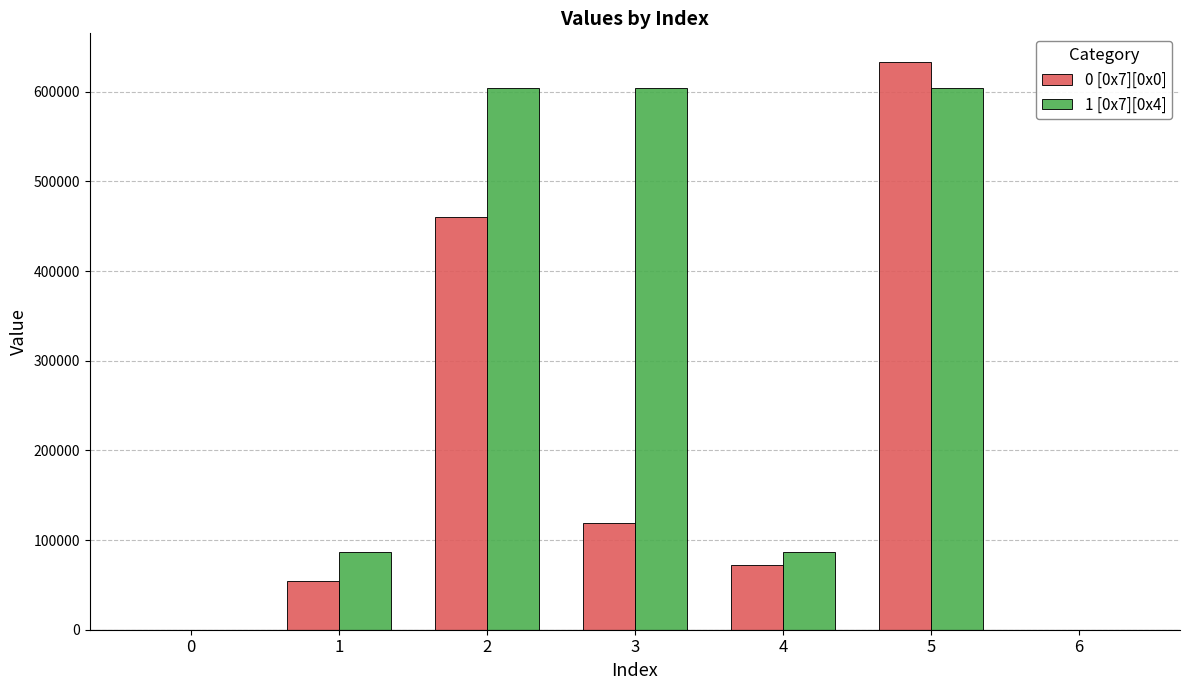

Reading left to right, what are all the values shown in this chart?

0 [0x7][0x0]: 0=0	1=54000	2=460800	3=118800	4=72000	5=633600	6=0
1 [0x7][0x4]: 0=0	1=86400	2=604800	3=604800	4=86400	5=604800	6=0